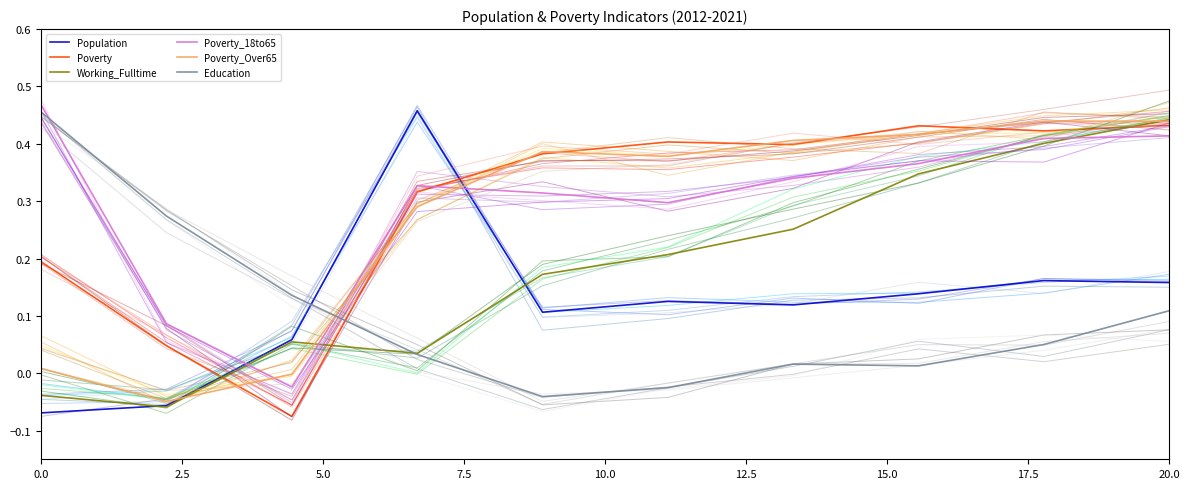

How many lines are shown in the chart?

6